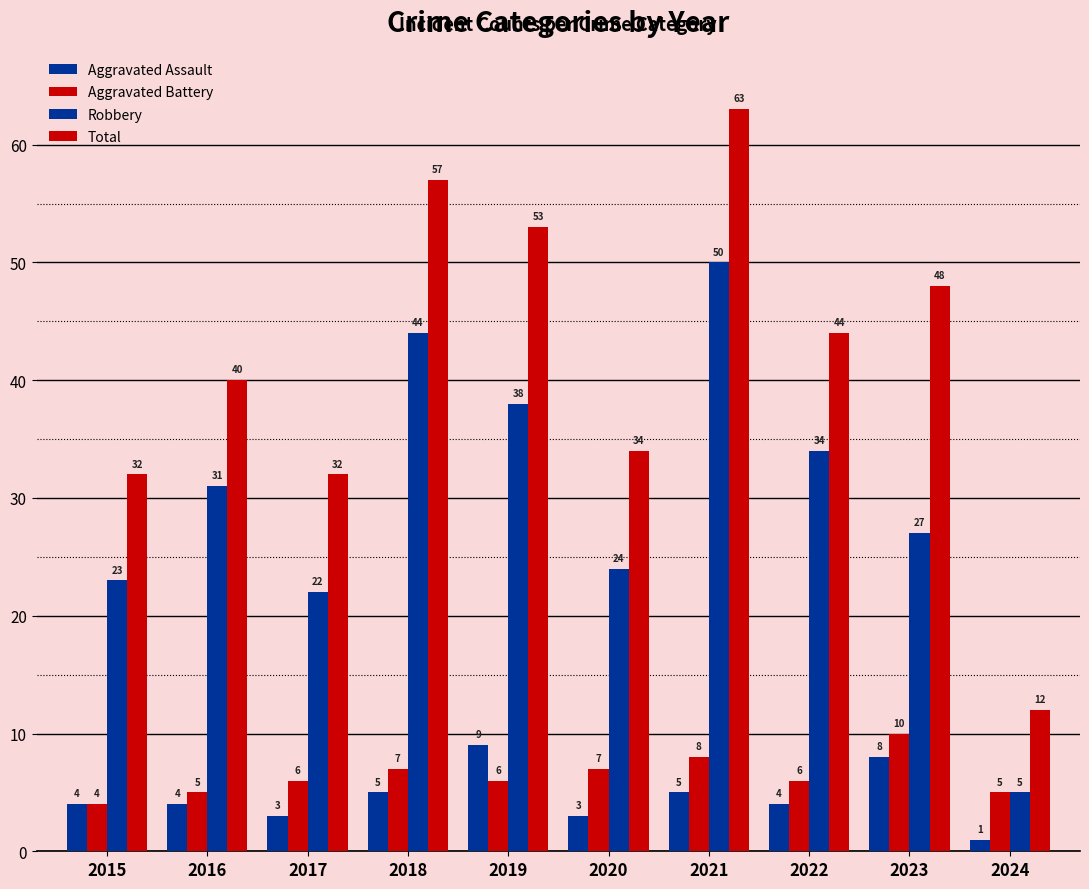

How many groups of bars are there?

10